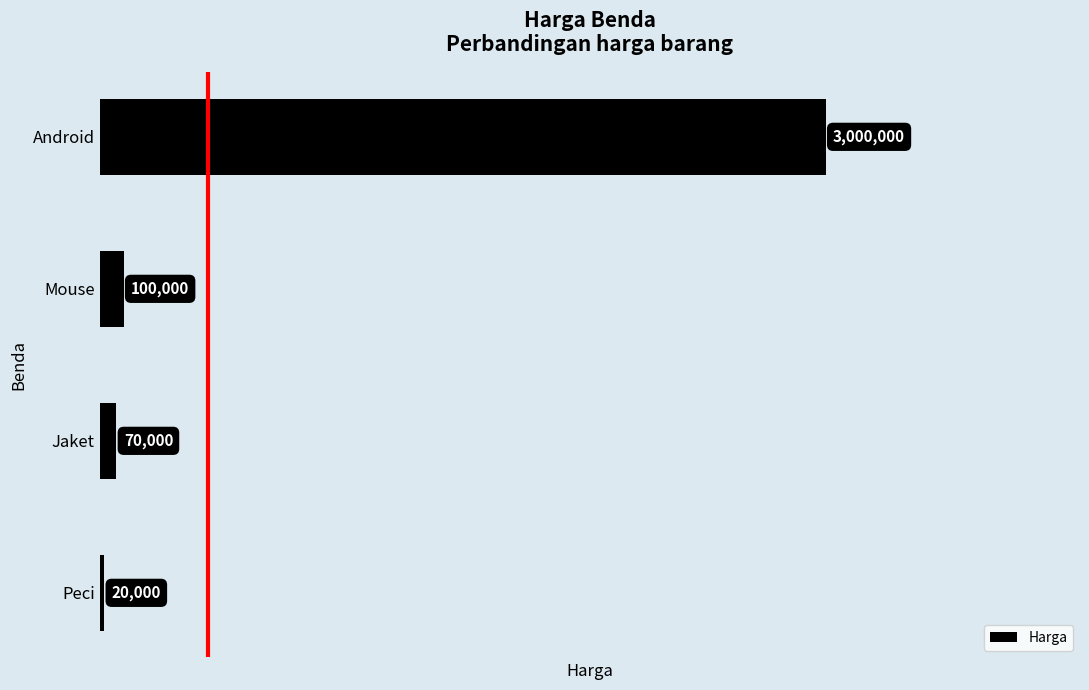

True or false: the data shows 70000 at Jaket.

True